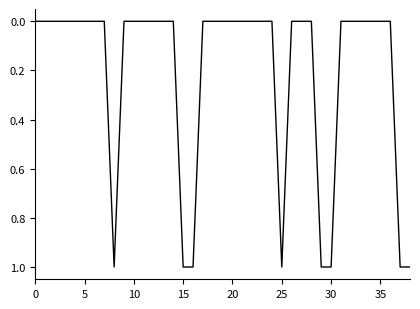

Reading left to right, transcribe all the data shown in this chart.

0	0	0	0	0	0	0	0	1	0	0	0	0	0	0	1	1	0	0	0	0	0	0	0	0	1	0	0	0	1	1	0	0	0	0	0	0	1	1